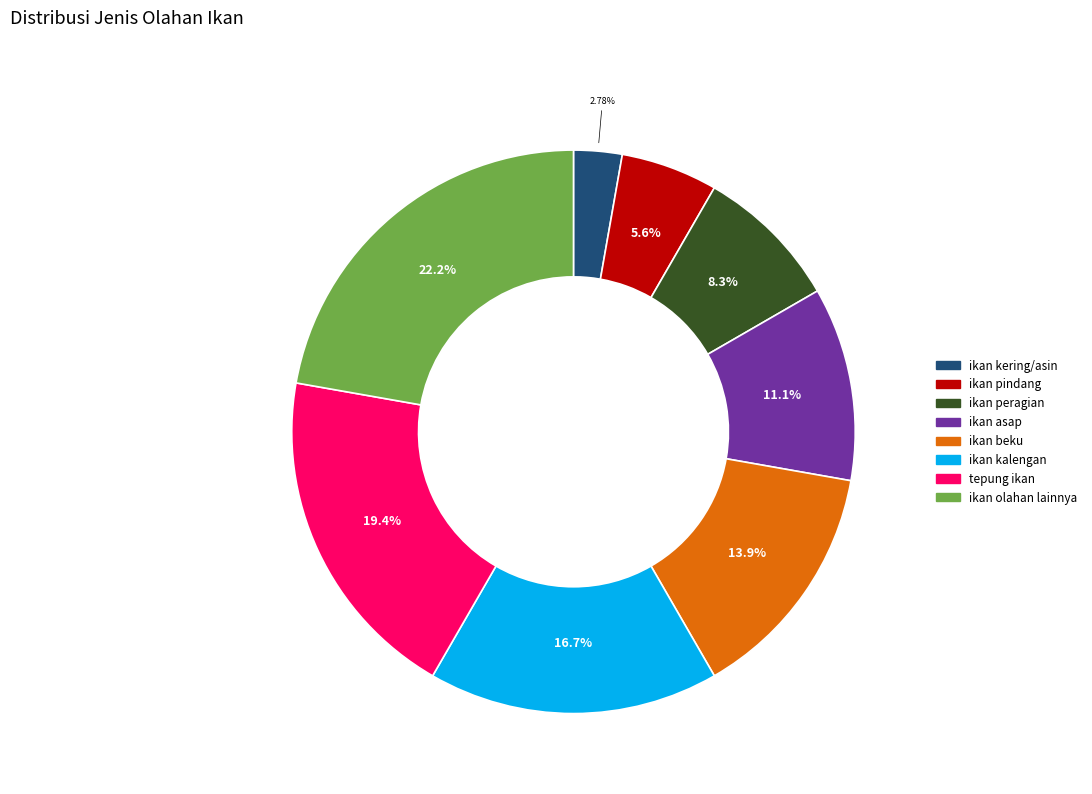

To the nearest percent, what portion does ikan kalengan represent?

17%